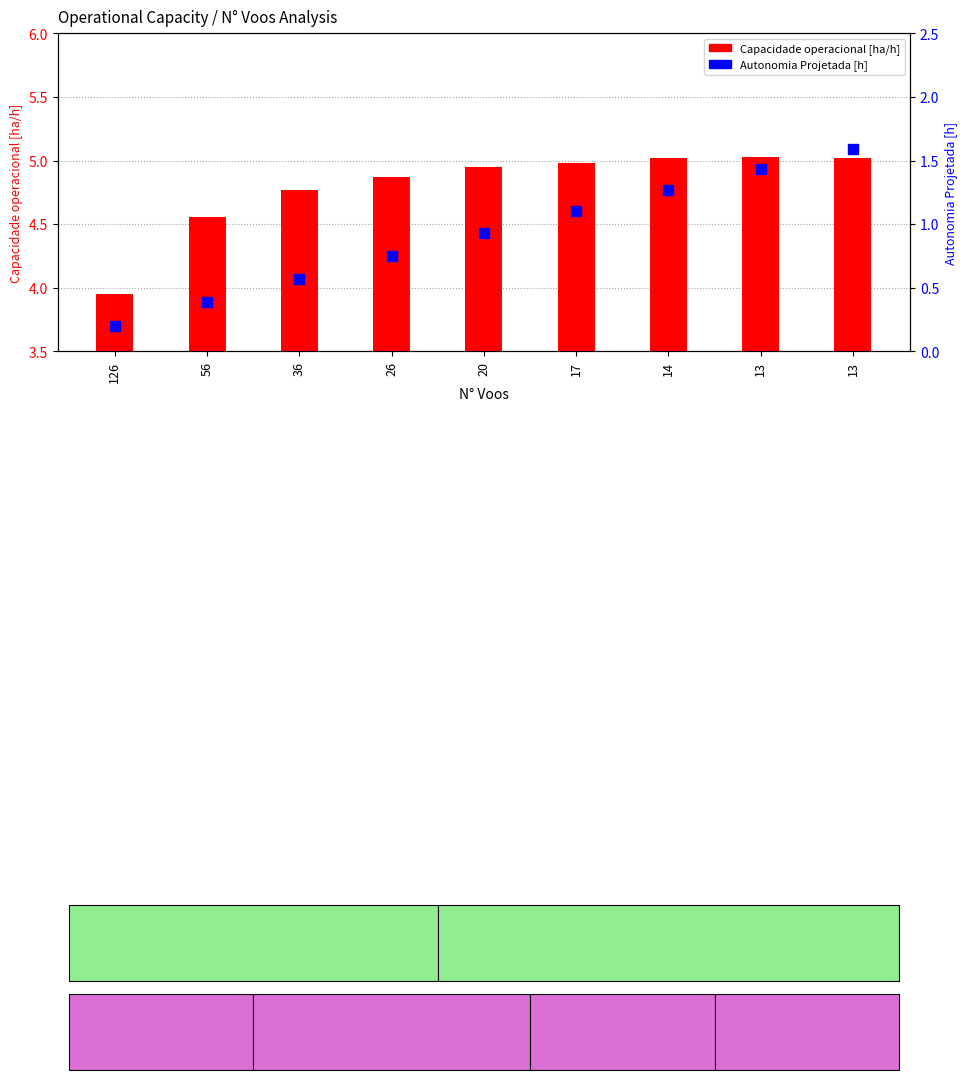

How many categories are shown in the chart?

9